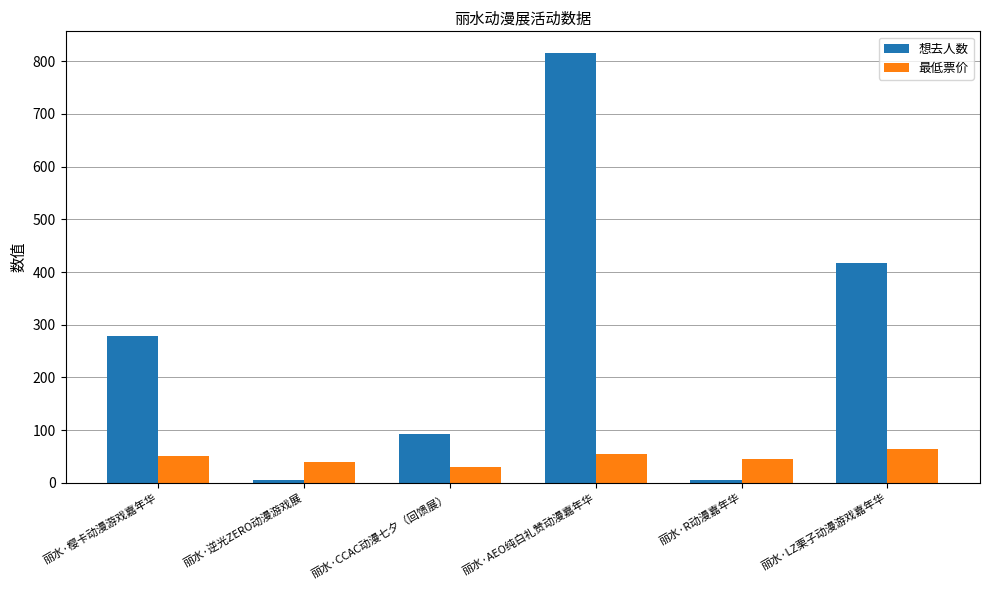

What is the difference between the highest and lowest values at 丽水·CCAC动漫七夕（回馈展）?

62.1